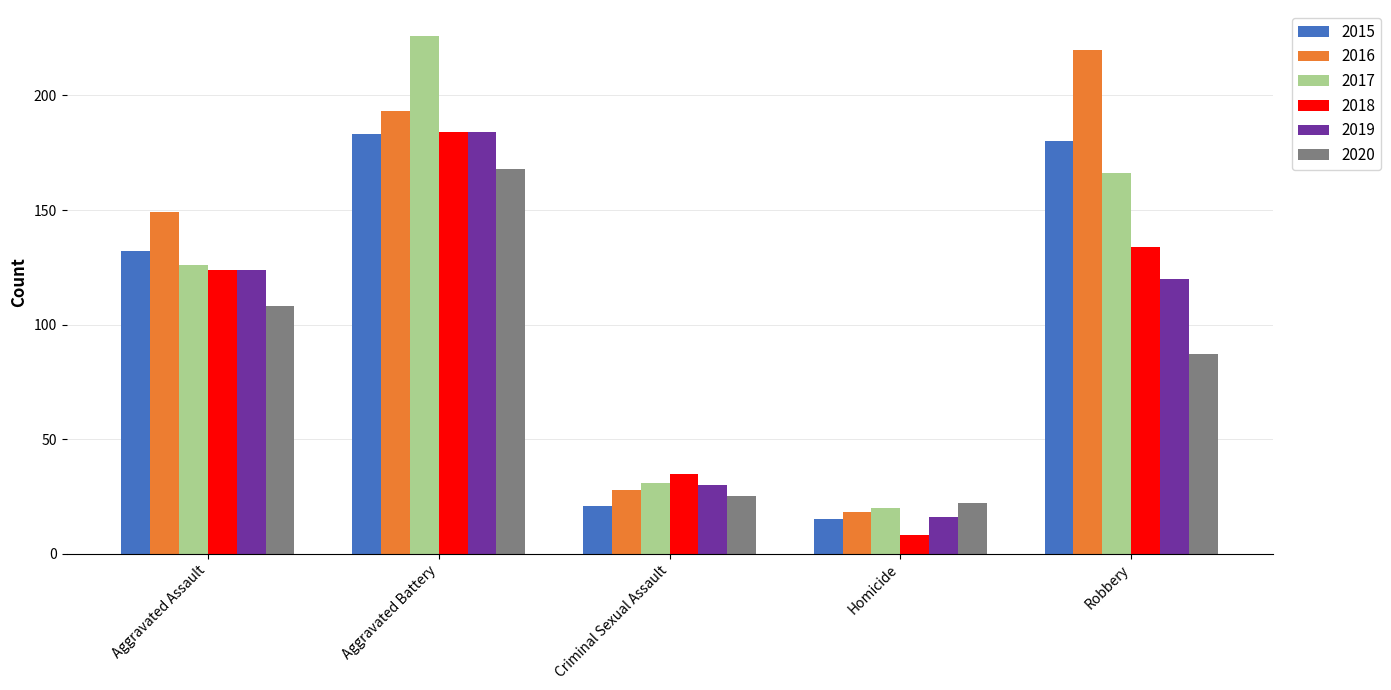

What are all the series names shown in the legend?

2015, 2016, 2017, 2018, 2019, 2020